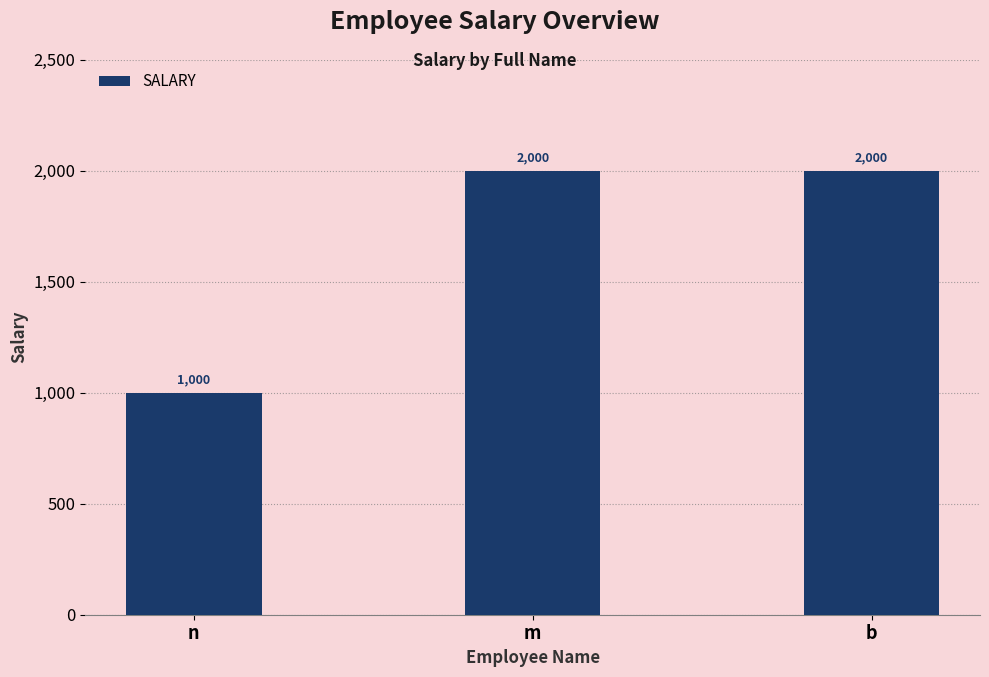

True or false: the data shows 549 at m.

False